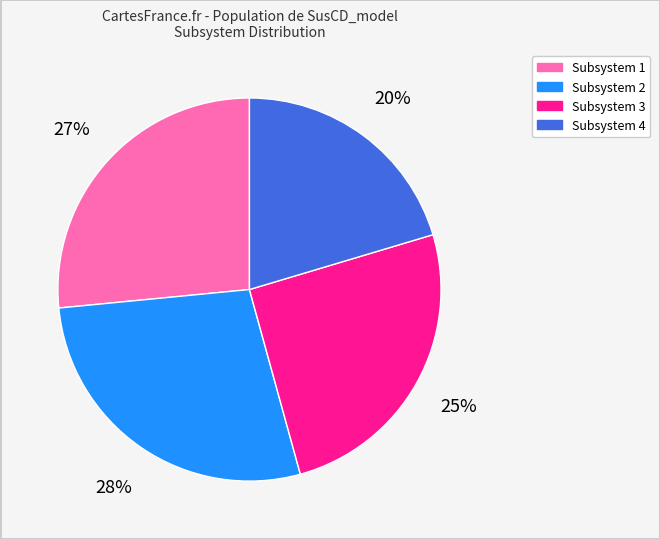

How many slices are in this pie chart?

4